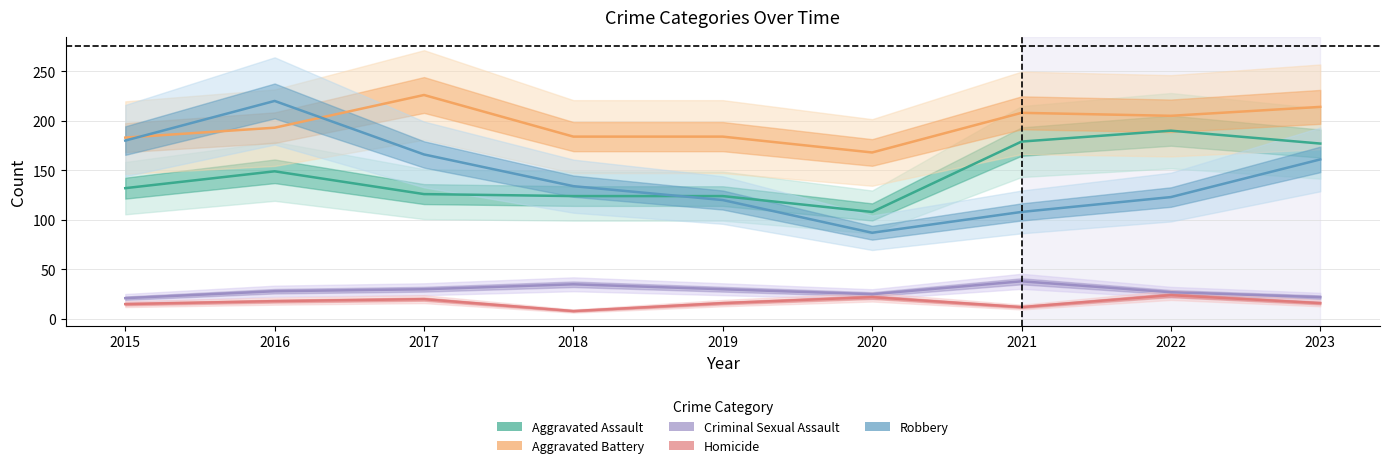

Which series has the largest range (max minus min)?

Robbery